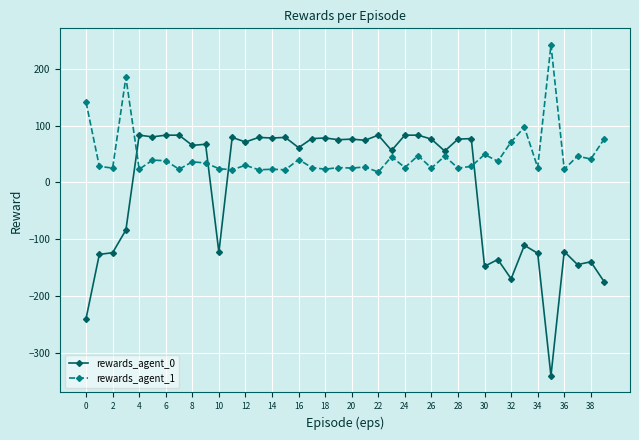

Does the chart have visible grid lines?

Yes